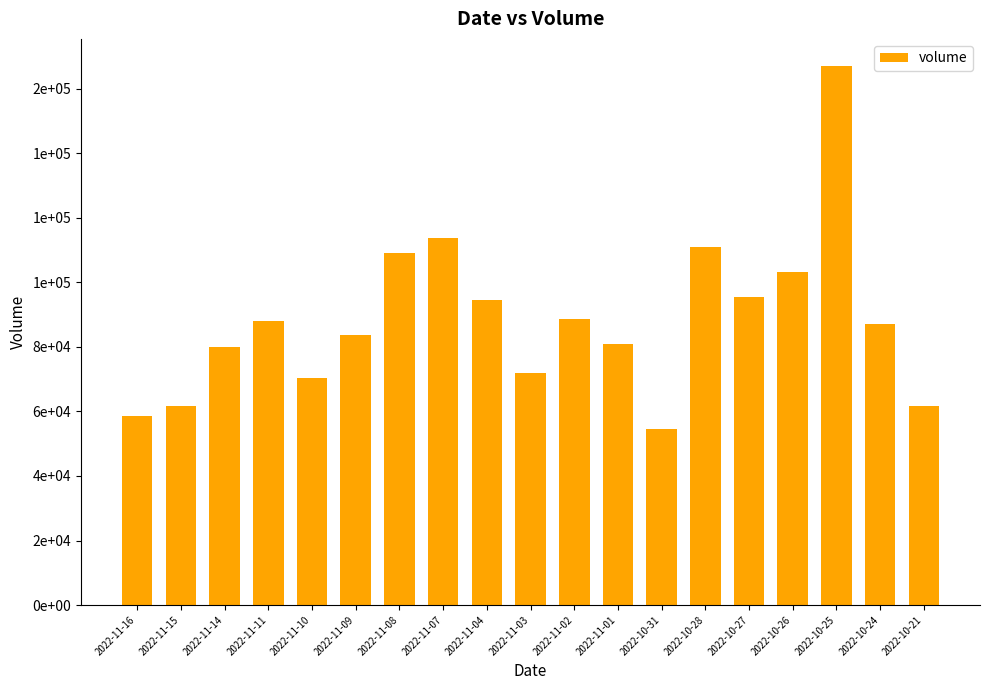

At which label is the value closest to 110792?

2022-10-28